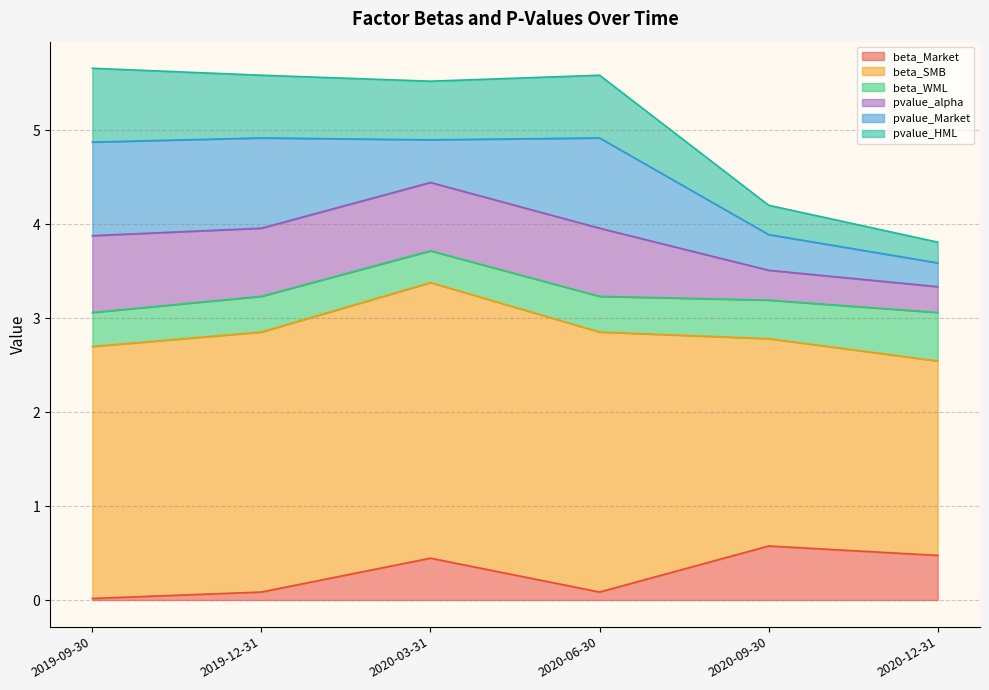

What is the approximate value of beta_Market at 2020-03-31?

0.4